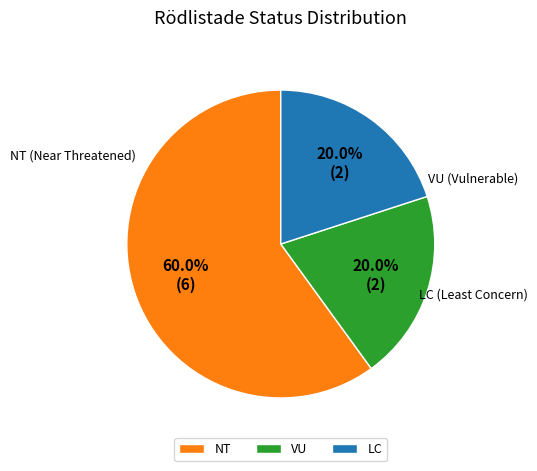

Is there a majority slice in this chart?

Yes